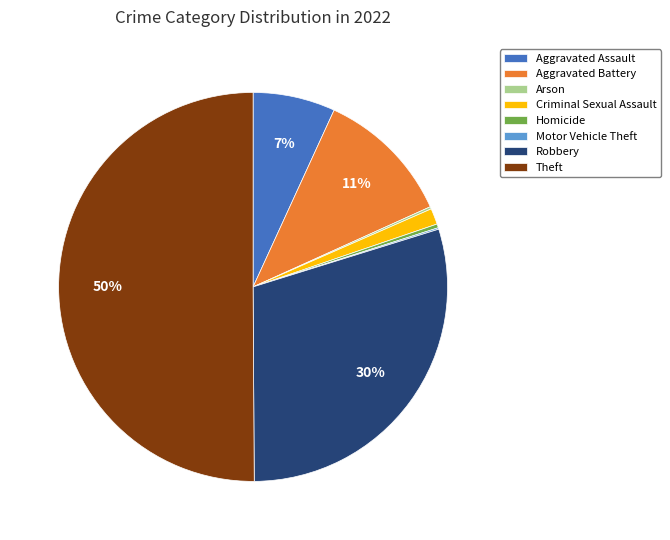

Which has a higher value, Homicide or Robbery?

Robbery